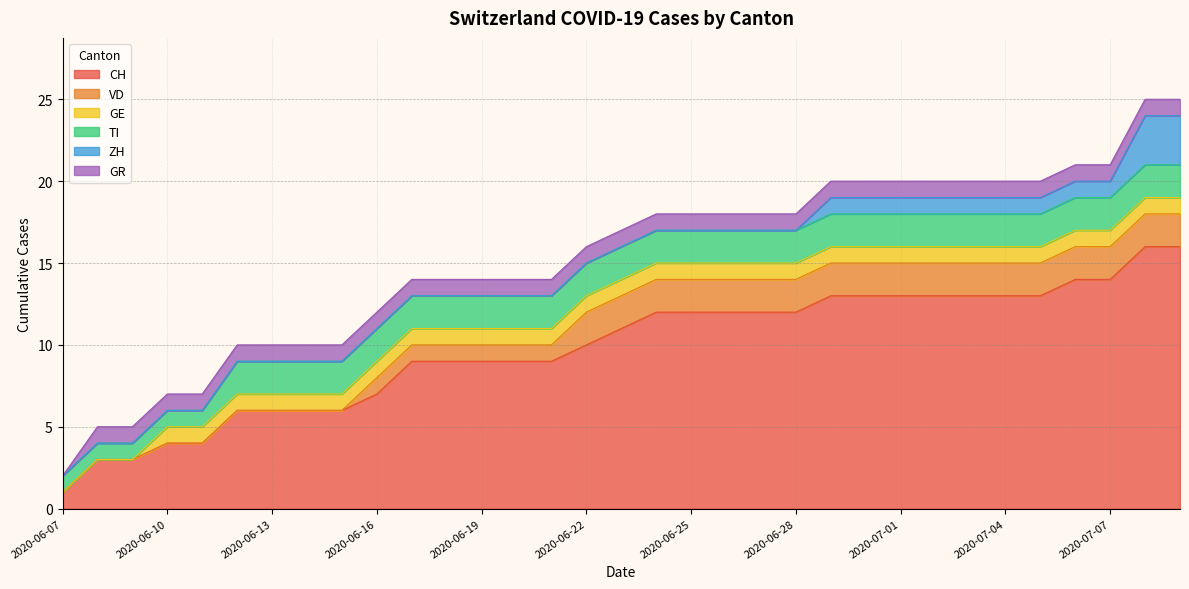

At which category does the chart reach its minimum across all series?

2020-06-07